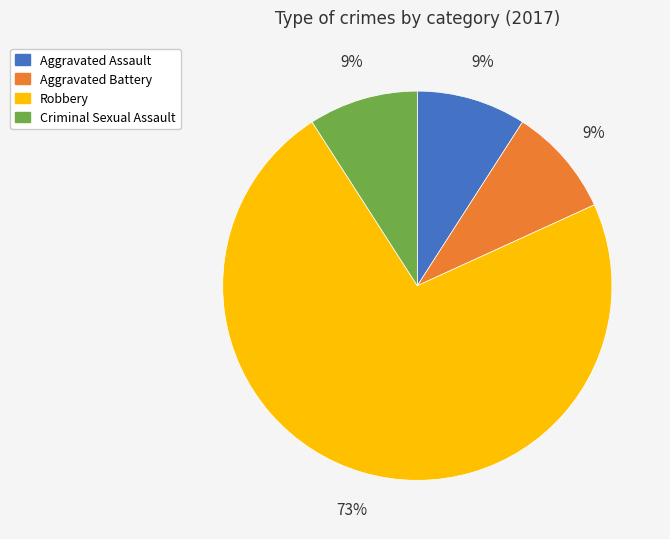

What is the largest slice in the pie chart?

Robbery